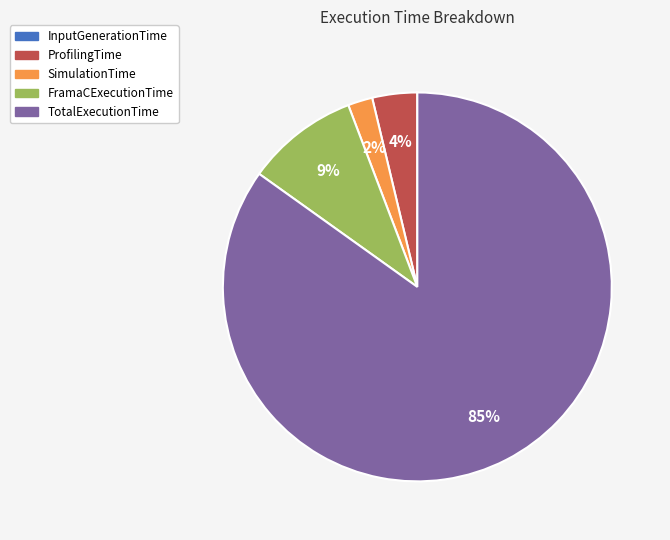

To the nearest percent, what is the difference between the largest and smallest slice percentages?

85%